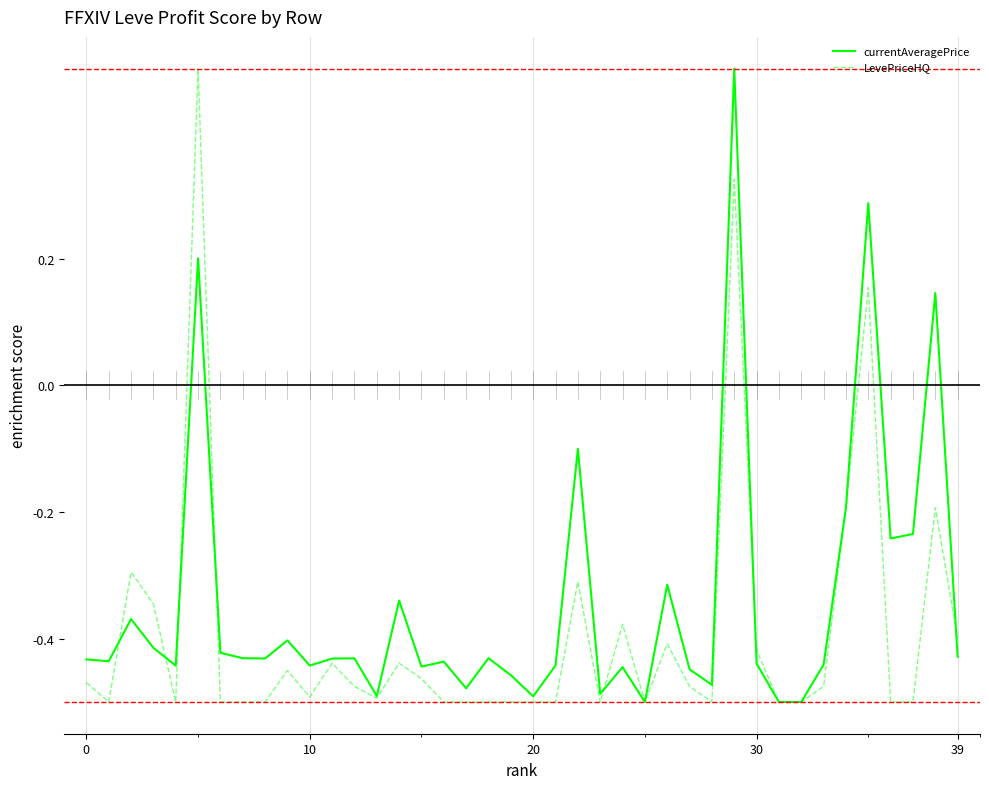

What is the maximum value shown in the chart?

0.5